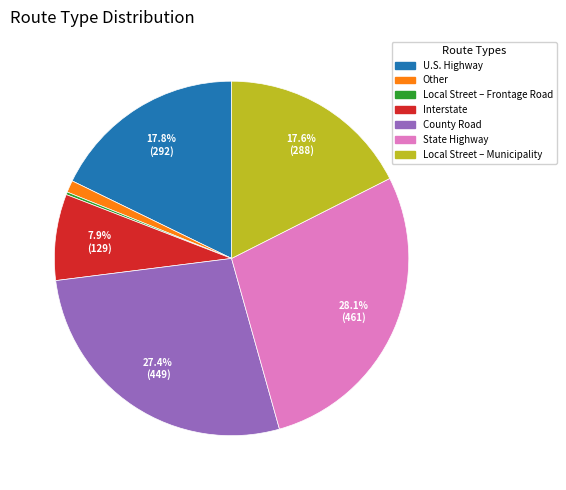

How much of the chart is everything except State Highway?

71.9%